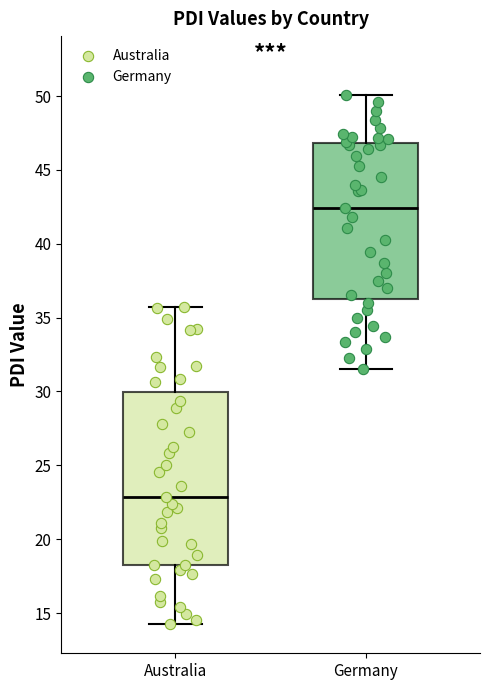

Comparing the boxes themselves (not the whiskers), which one is the tallest?

Australia